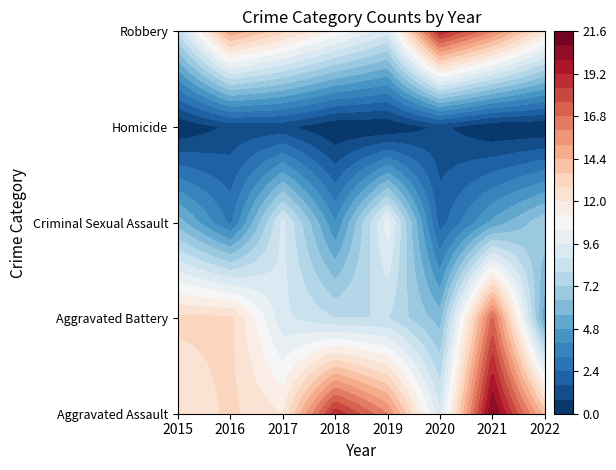

The Criminal Sexual Assault series shows 5 at 2021. True or false?

True